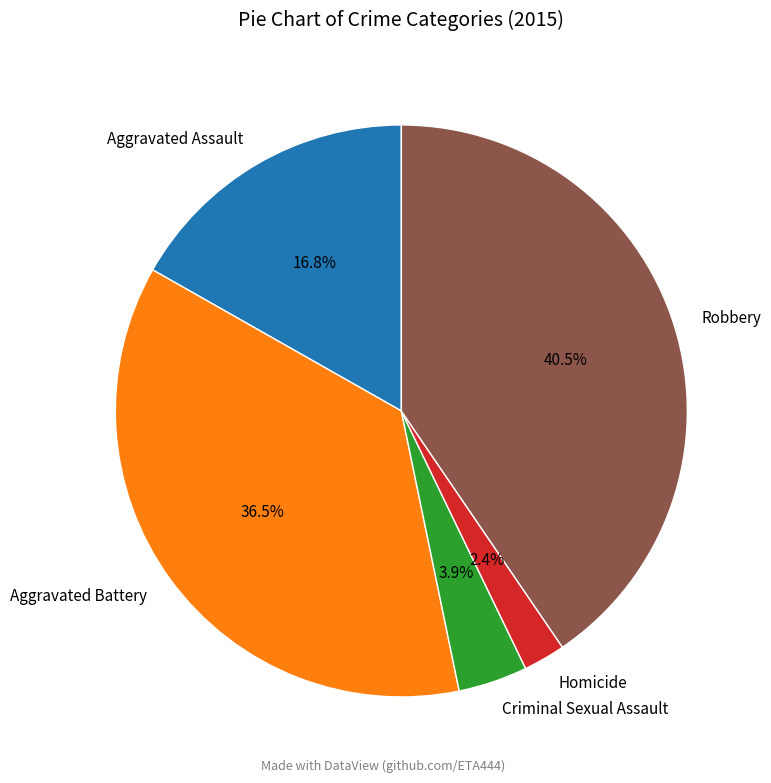

Is the sum of Homicide and Criminal Sexual Assault greater than half?

No